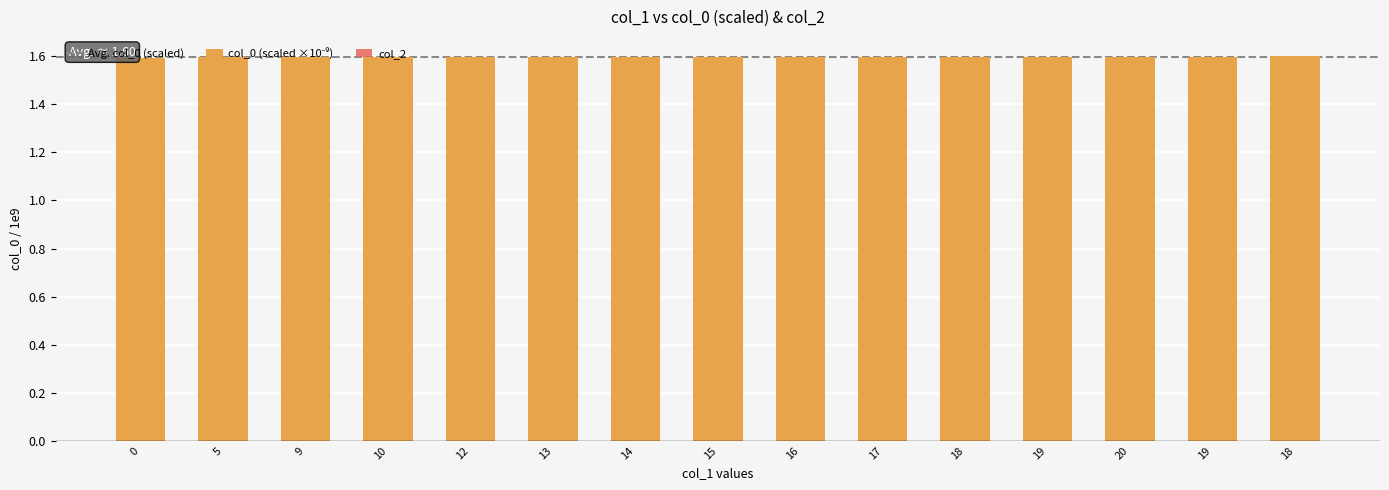

List the labels in order of value, smallest first.

0, 5, 9, 10, 12, 13, 14, 15, 16, 17, 18, 19, 20, 19, 18